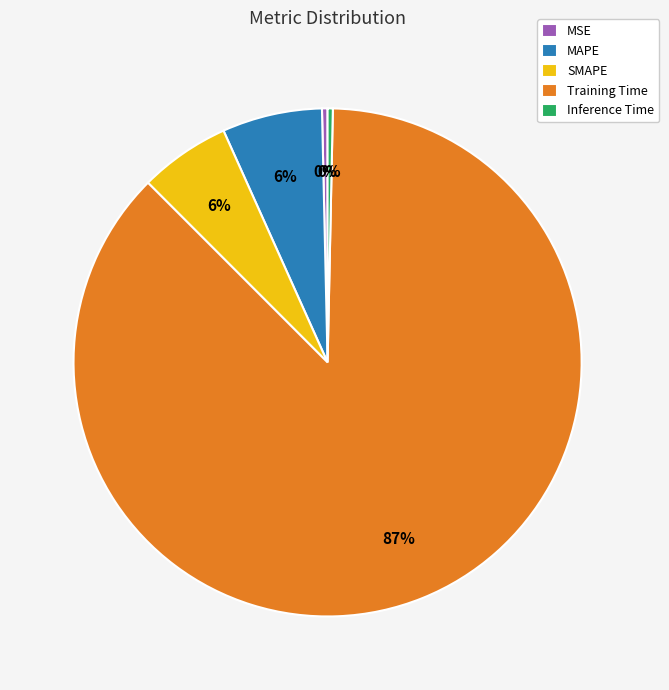

To the nearest percent, what percentage of the pie is MAPE?

6%